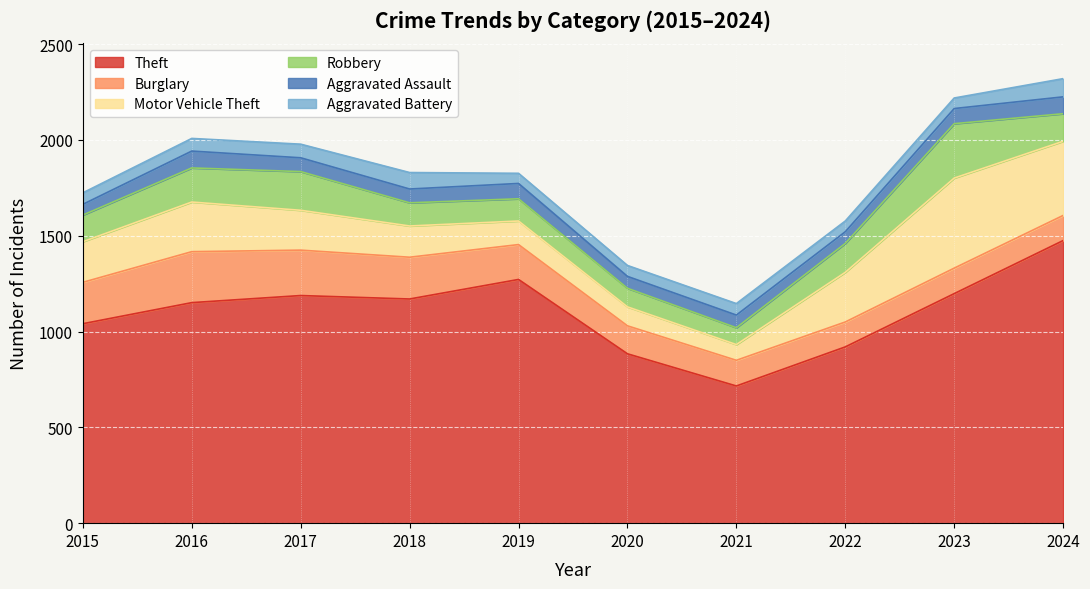

True or false: Robbery has more than 2 points higher than both neighbors.

False